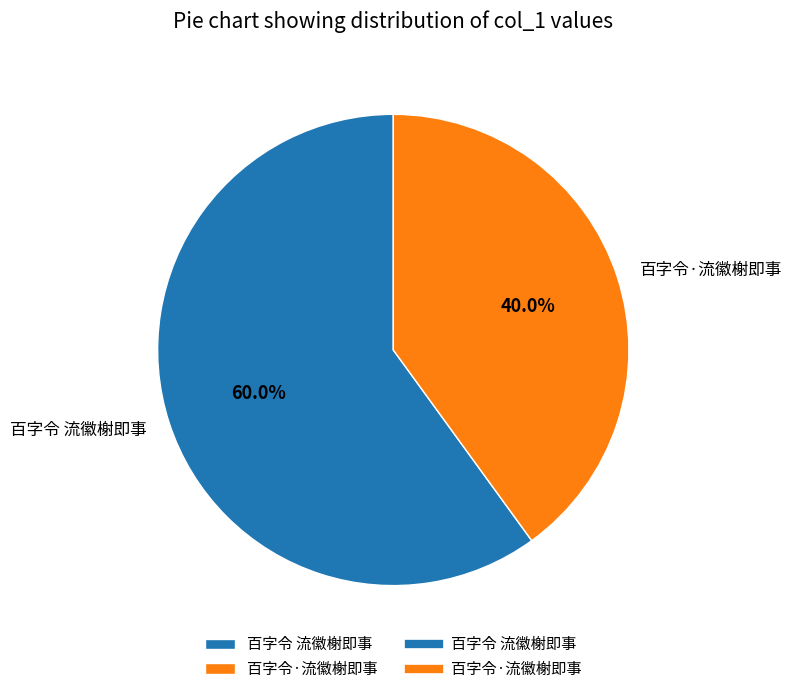

Count the number of slices in the pie.

2